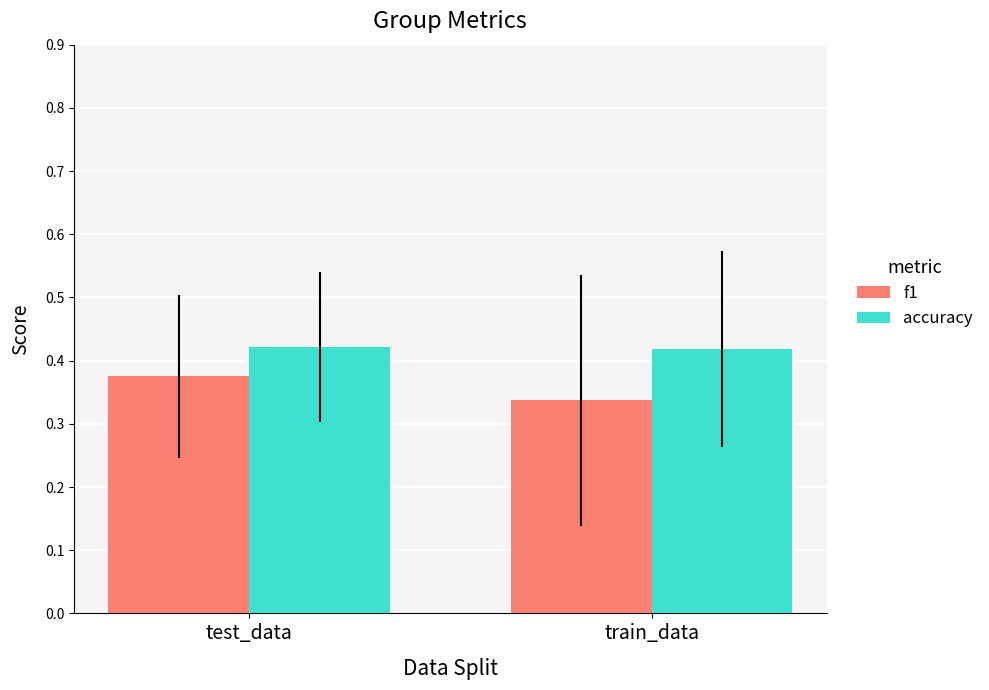

At which category does the chart reach its minimum across all series?

train_data